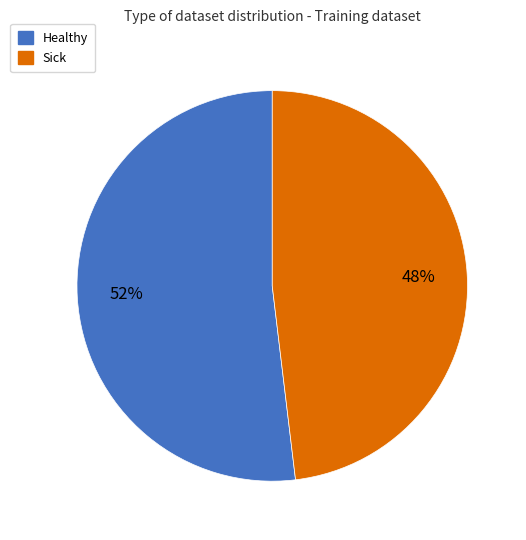

To the nearest percent, what is the difference between the Sick and Healthy slice percentages?

4%